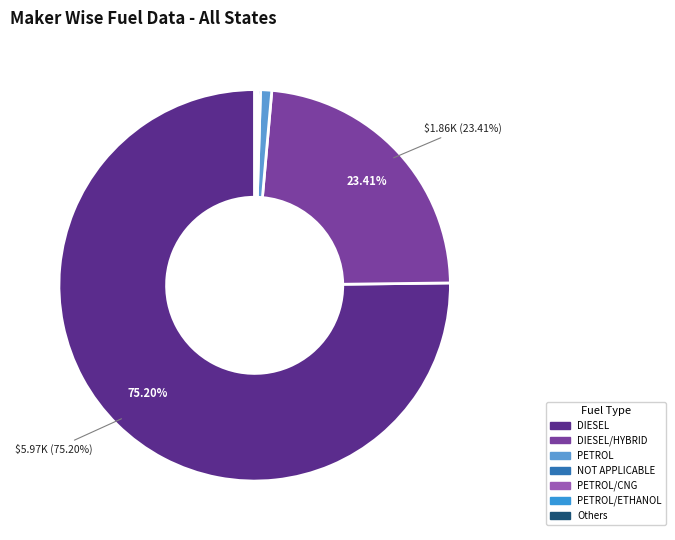

Does DIESEL account for over 50% of the chart?

Yes